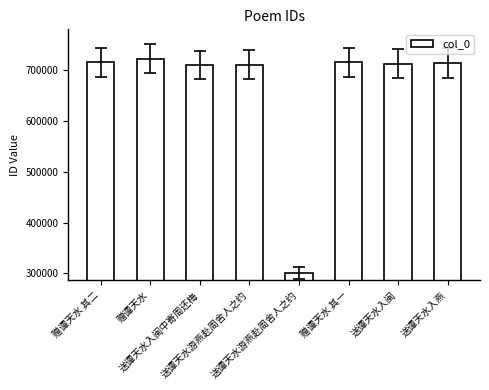

The value at 赠谭天水 is 721631. True or false?

True